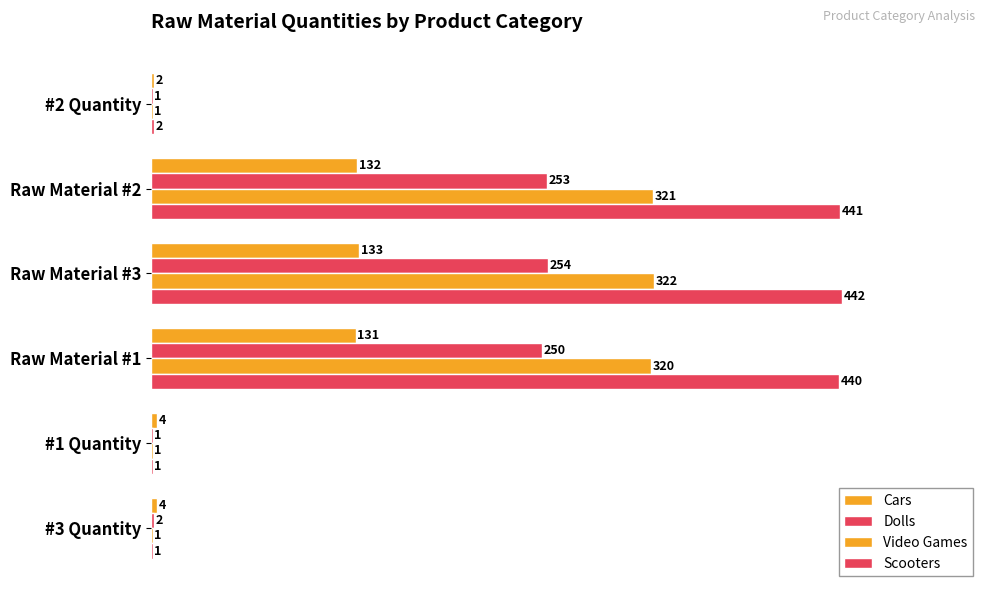

Count the number of data series in this chart.

4